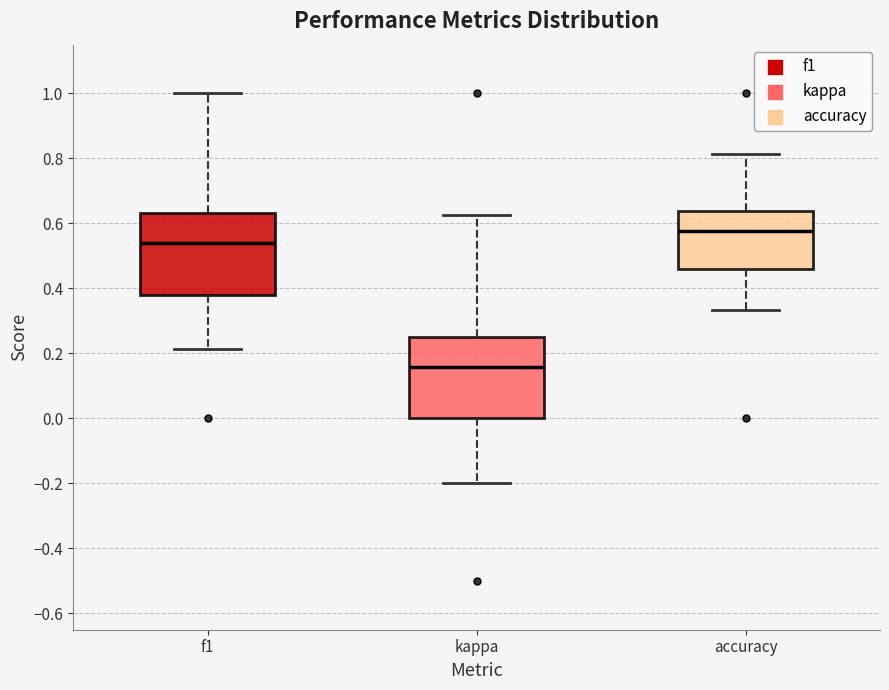

Reading left to right, transcribe this box plot: for each box, give where its median line is, the range the box spans, and where its two whiskers end, as read against the y-axis. The values are not printed on the chart, so give them approximately, as read against the axis.

f1: median 0.54, box 0.38 to 0.64, whiskers 0.22 to 1.00
kappa: median 0.16, box 0.00 to 0.26, whiskers -0.20 to 0.62
accuracy: median 0.58, box 0.46 to 0.64, whiskers 0.34 to 0.82